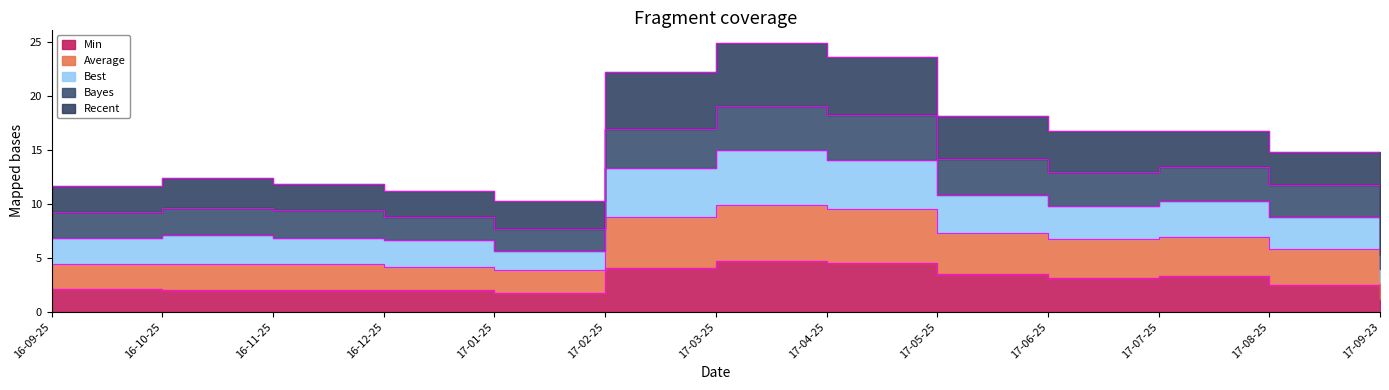

What is the sum of all Average values?

79.1